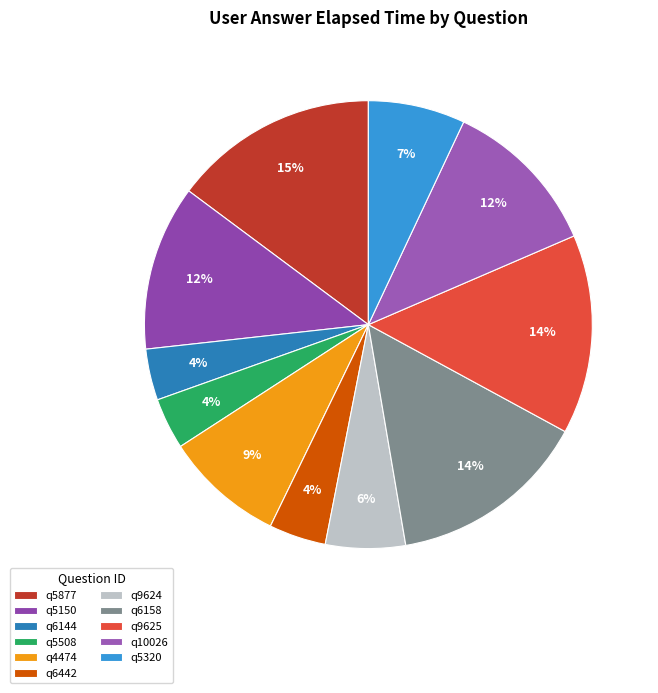

How many slices are in this pie chart?

11